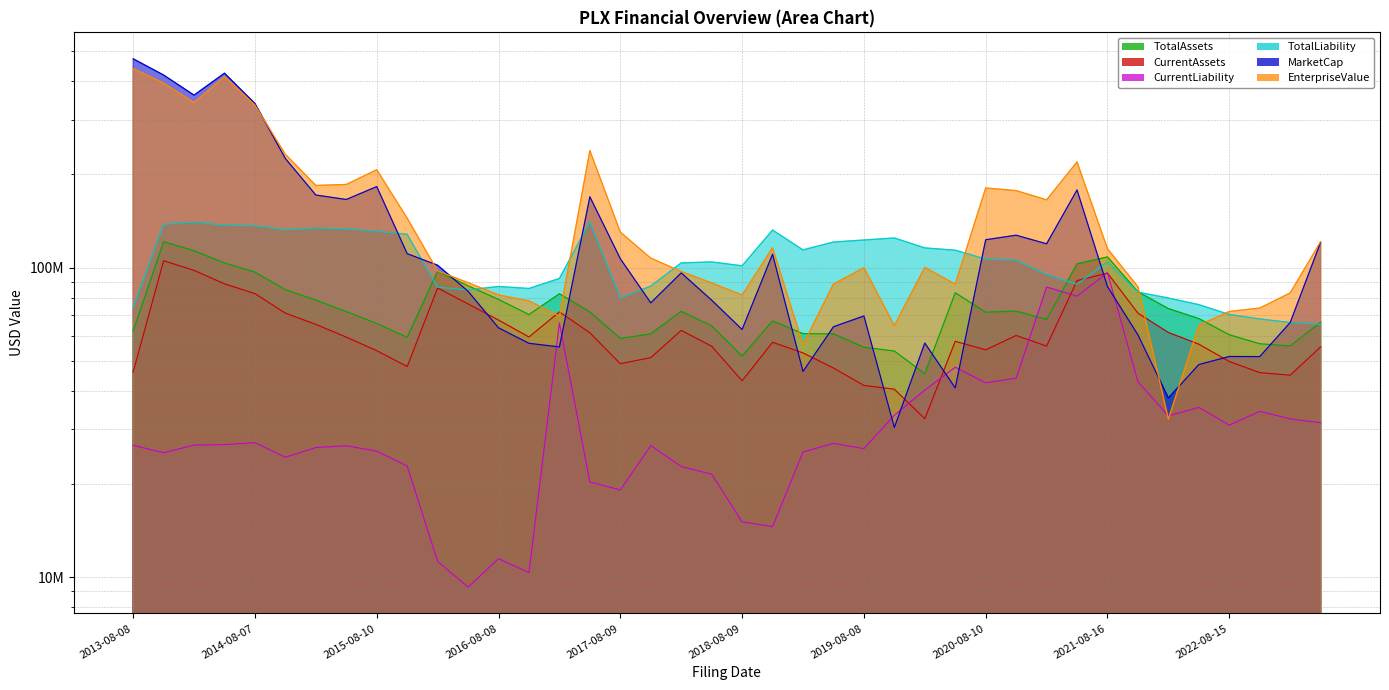

True or false: TotalAssets has a value of 71710000 at 2020-08-10.

True